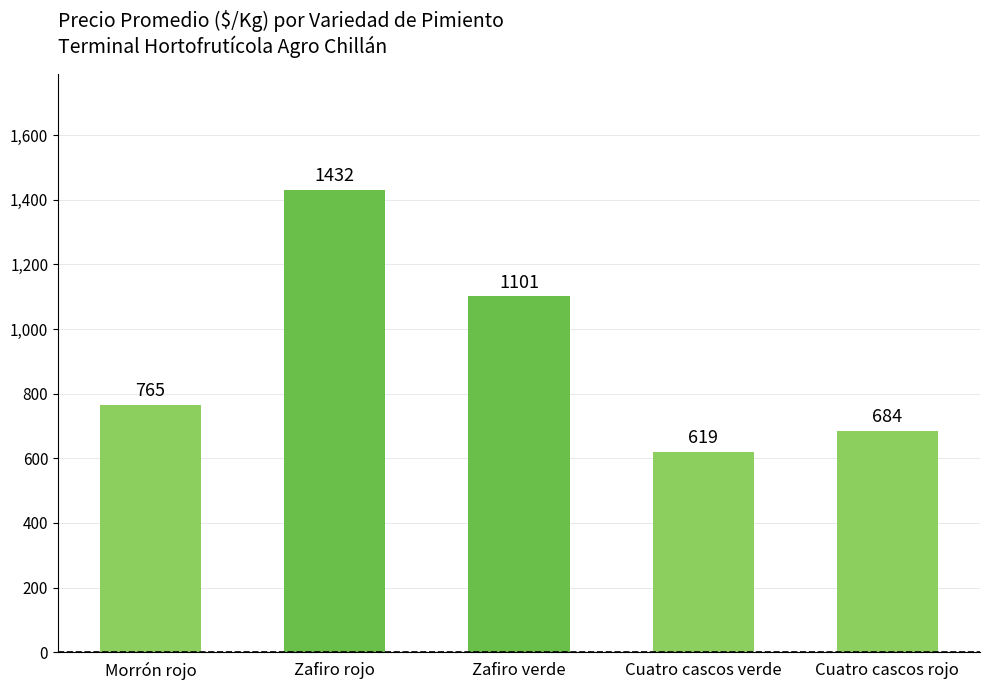

Which label corresponds to the smallest value in the chart?

Cuatro cascos verde